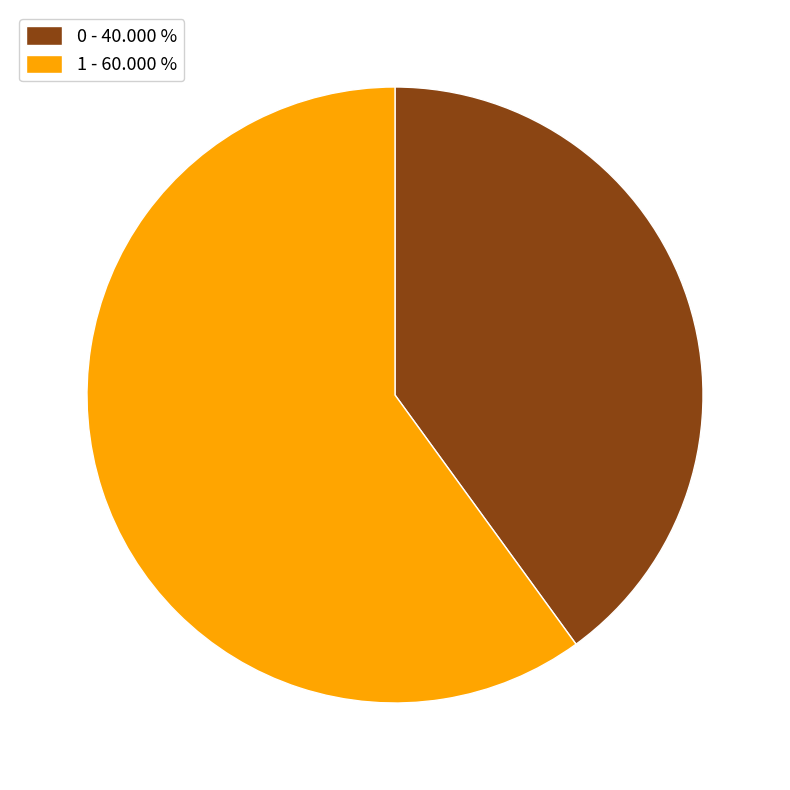

Which category accounts for the majority?

1